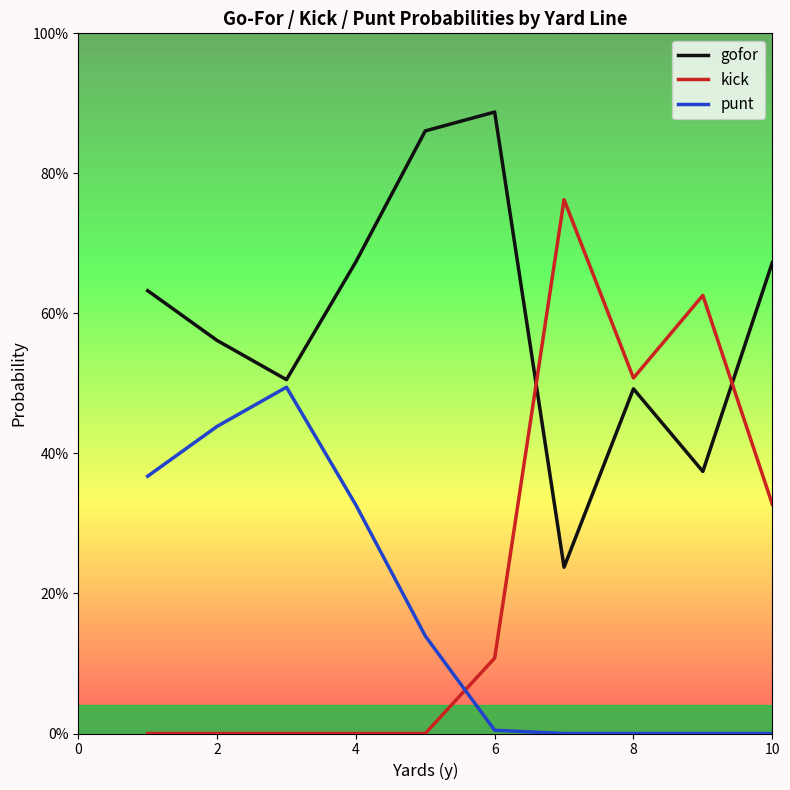

What is the average value of the kick series?

0.2